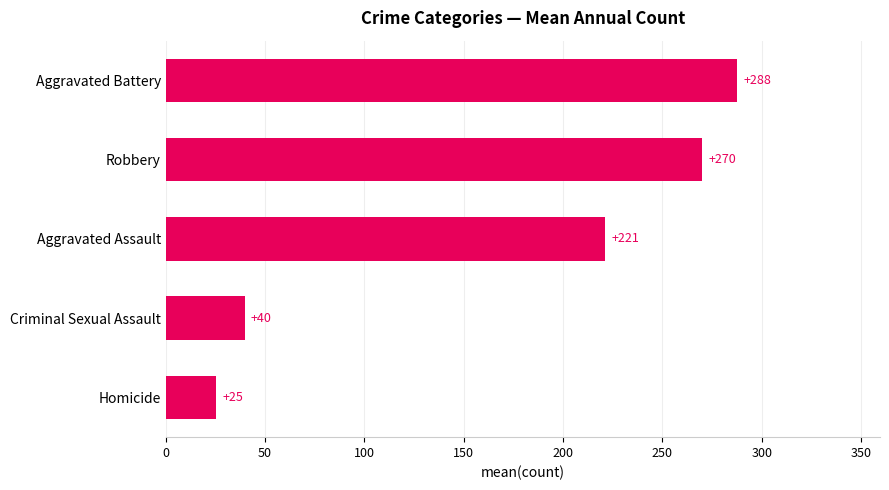

List the labels in order of value, smallest first.

Homicide, Criminal Sexual Assault, Aggravated Assault, Robbery, Aggravated Battery